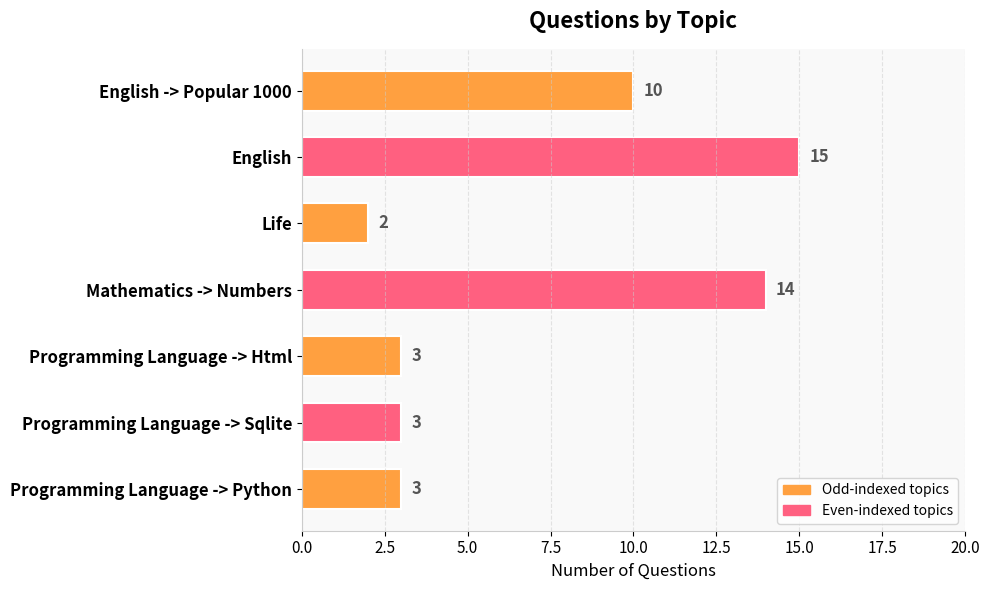

Which label corresponds to the largest value in the chart?

English